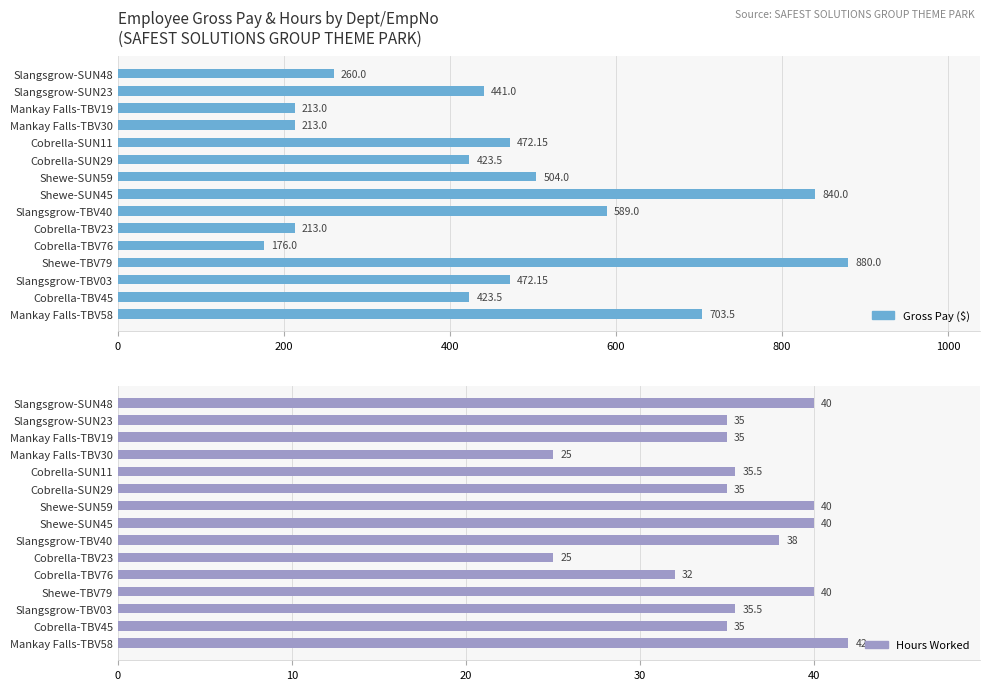

What is the greatest value displayed?

880.0